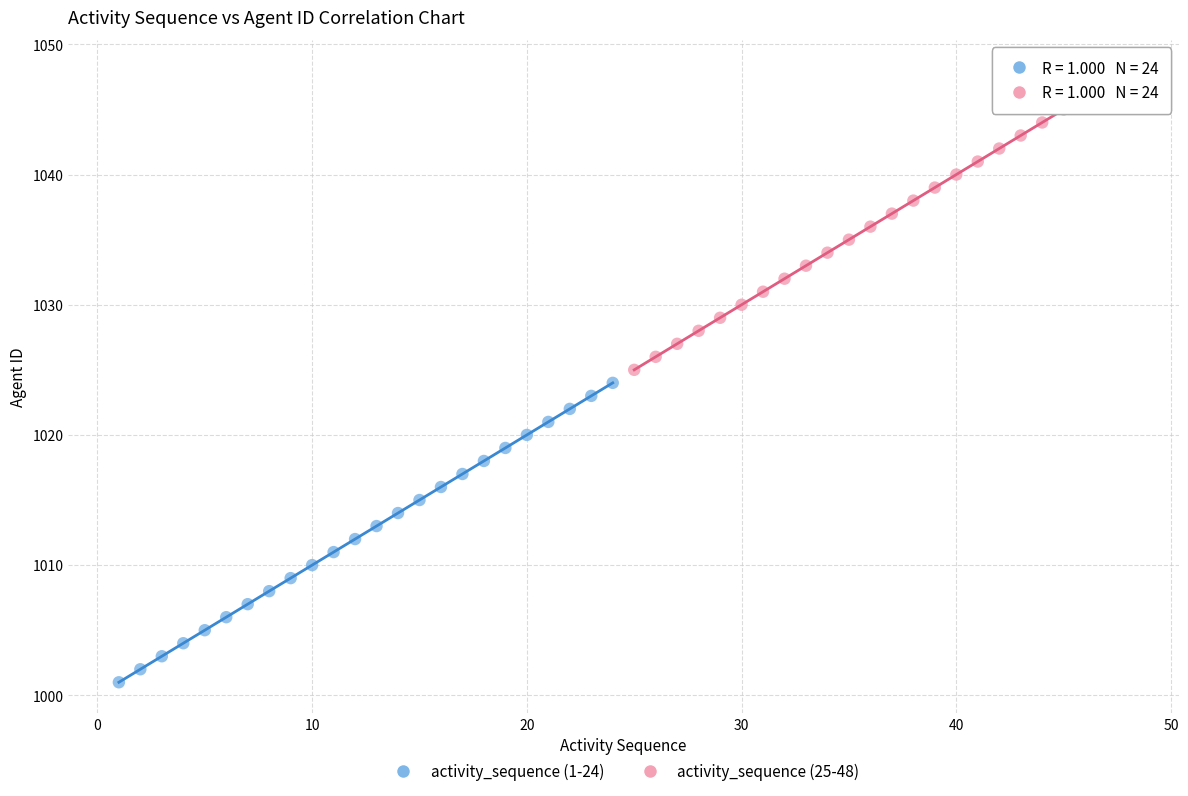

Which series reaches the maximum Y coordinate?

activity_sequence (25-48)